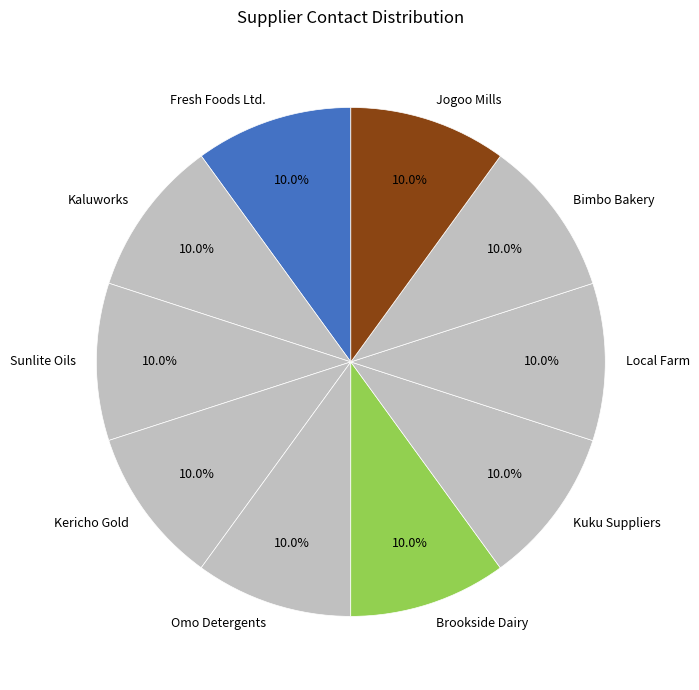

Does Jogoo Mills account for over 50% of the chart?

No